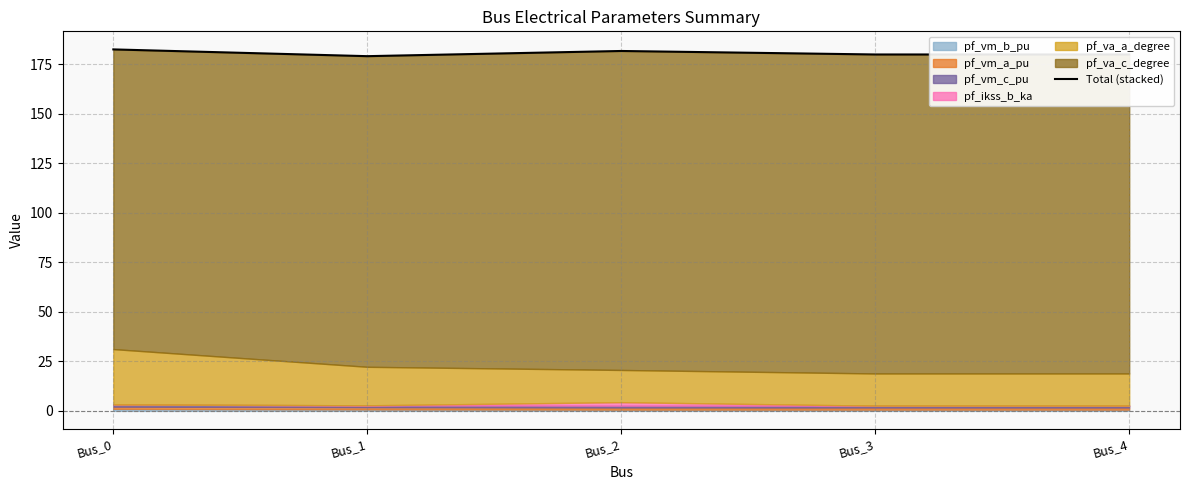

What is the maximum value shown in the chart?

182.4